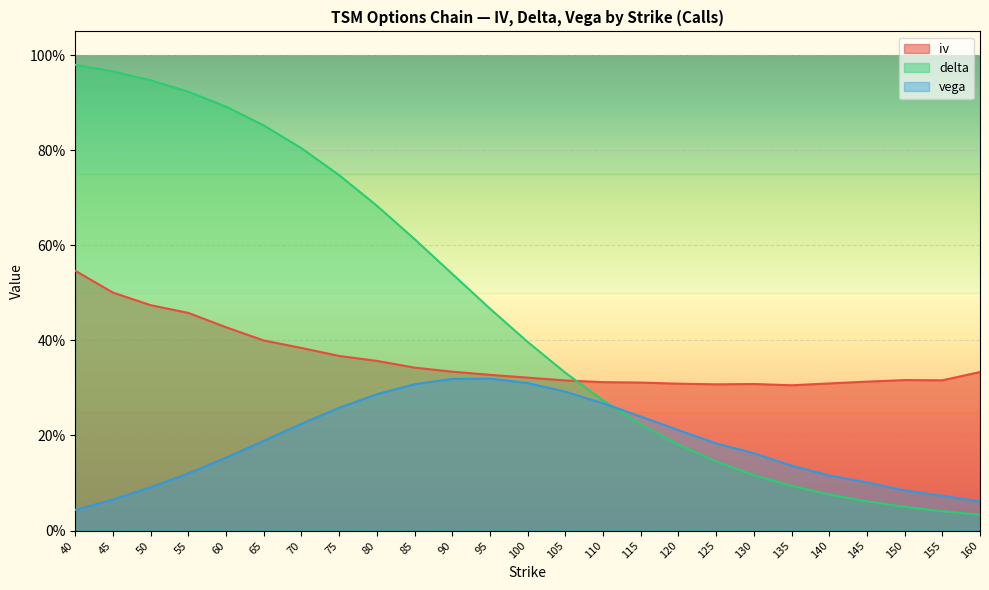

Is it true that iv equals 0.4 at 145?

False